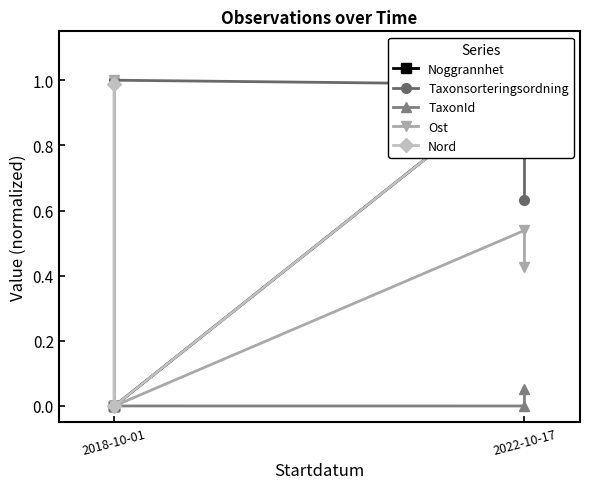

What are all the series names shown in the legend?

Noggrannhet, Taxonsorteringsordning, TaxonId, Ost, Nord